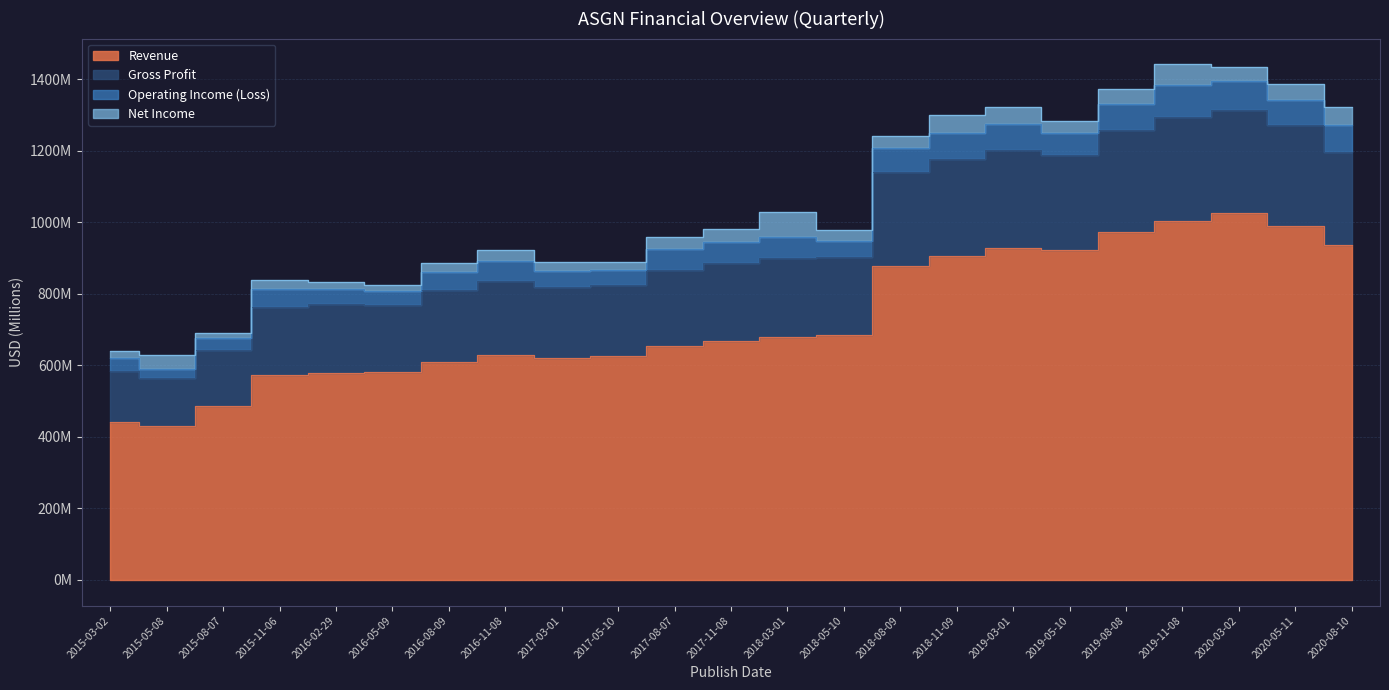

What is the value of the Revenue point at the 8th from the left?

629.4